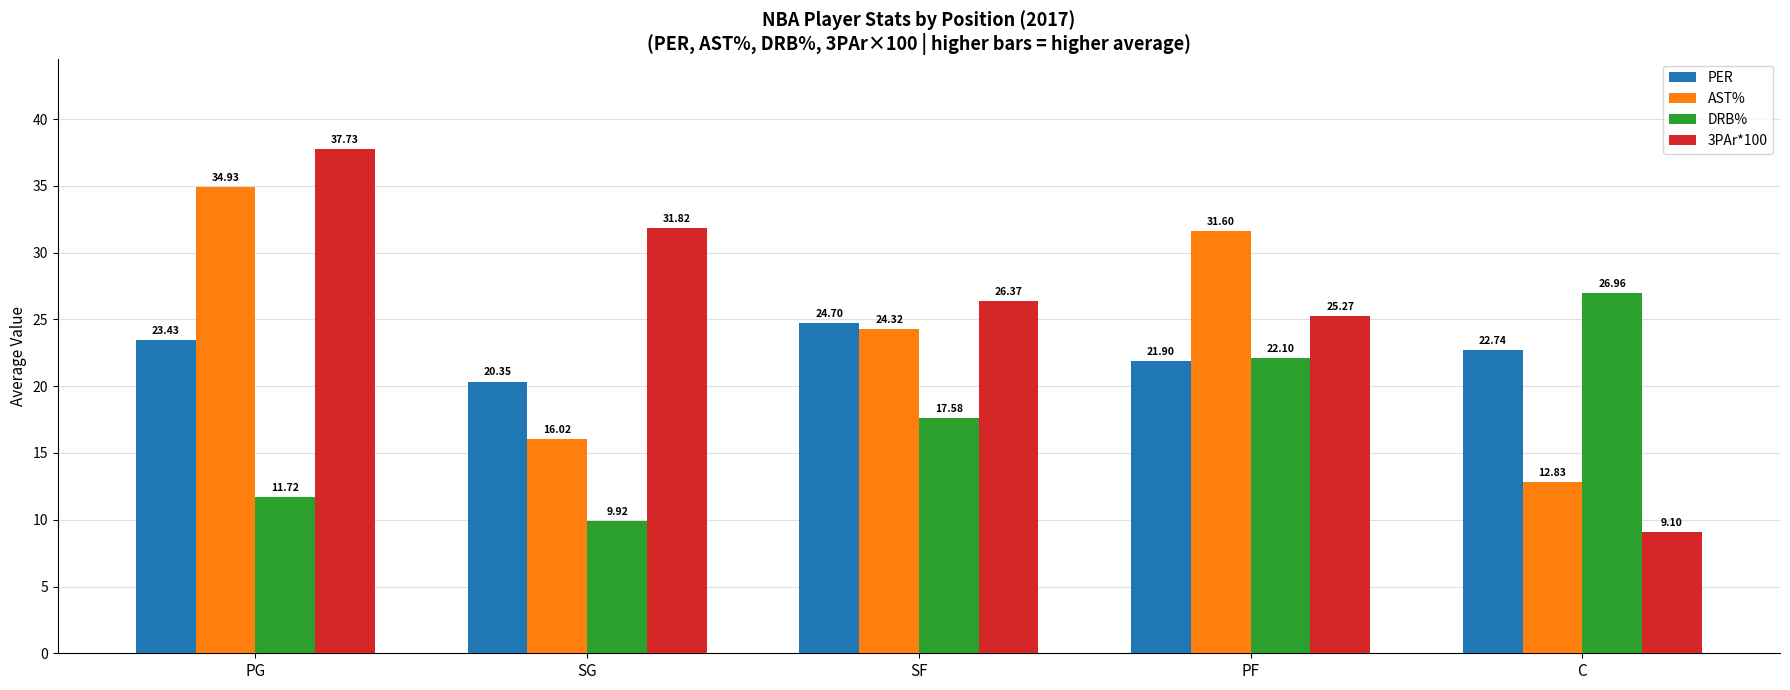

At which label does PER first exceed 22?

PG